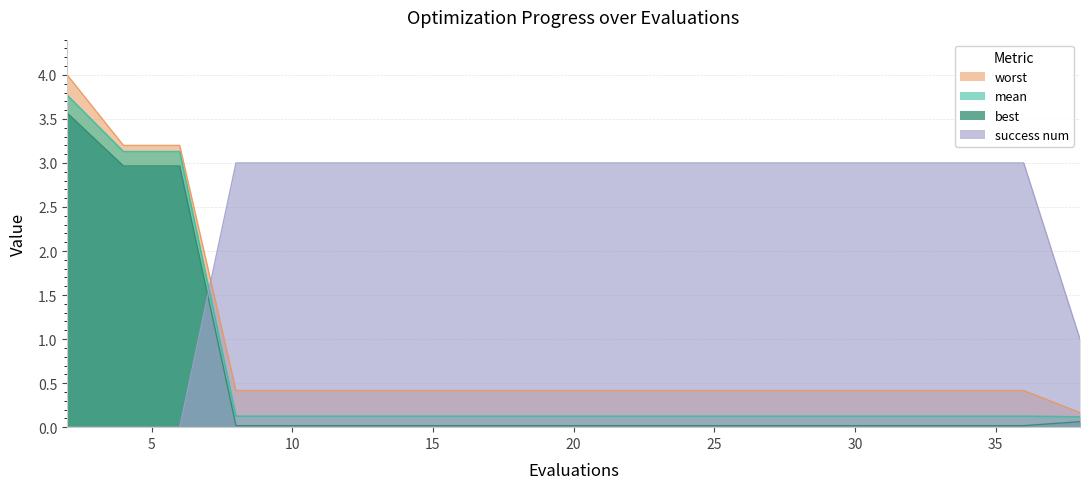

What is the spread (max minus min) of values at 30?

3.0